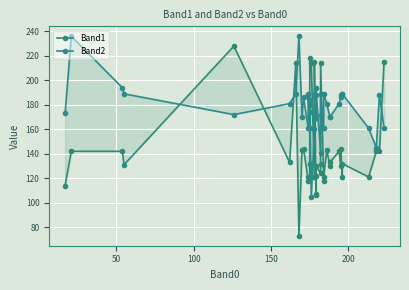

What are all the series names shown in the legend?

Band1, Band2